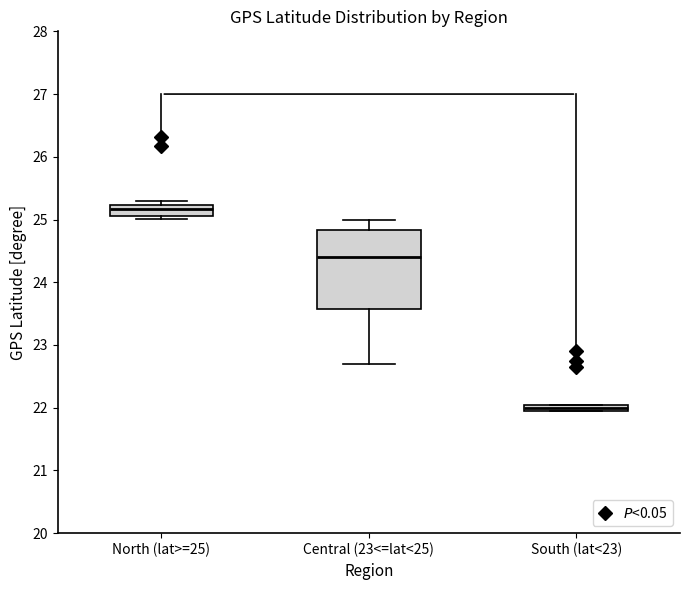

Which box has the lowest median line?

South (lat<23)